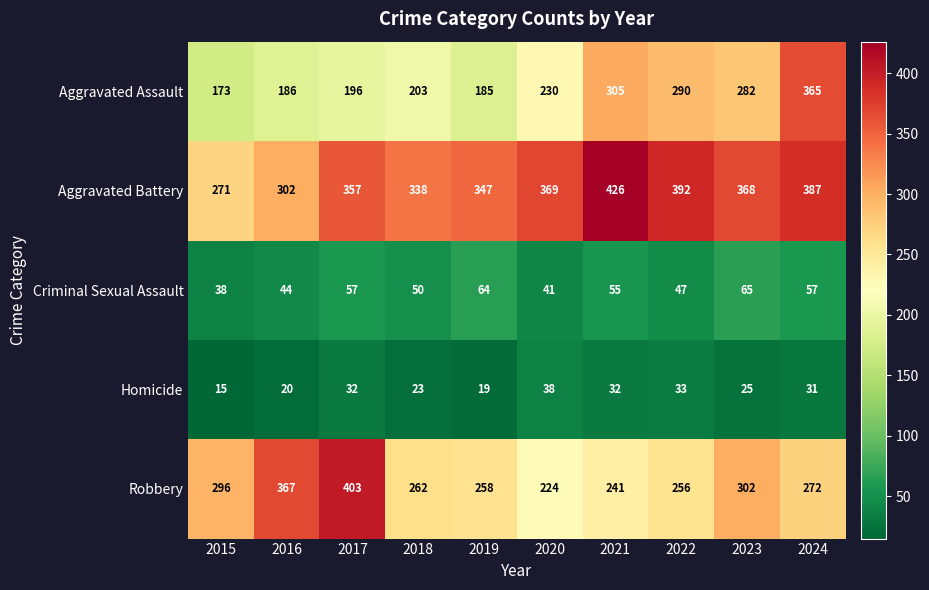

Rank the series at 2021 from lowest to highest value.

Homicide, Criminal Sexual Assault, Robbery, Aggravated Assault, Aggravated Battery